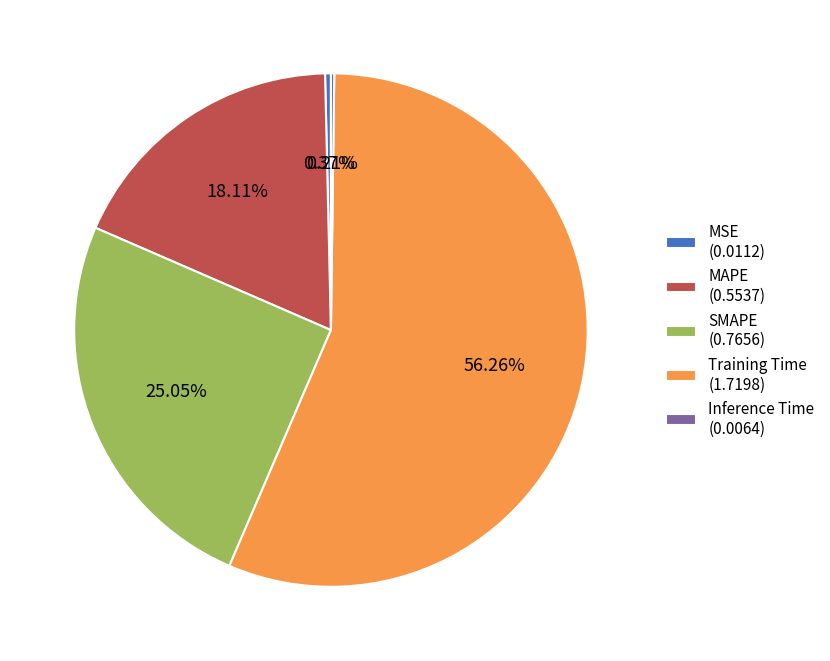

Between Training Time (1.7198) and MSE (0.0112), which is larger?

Training Time (1.7198)